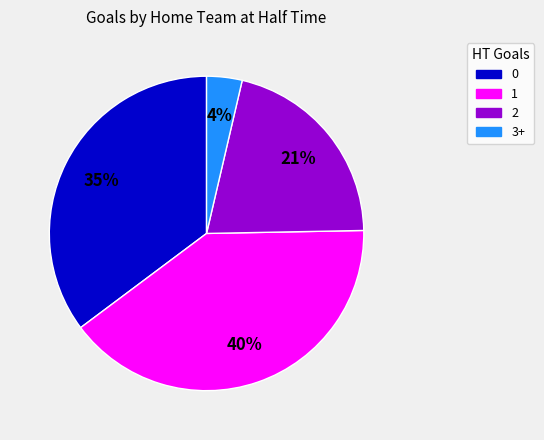

To the nearest percent, what is the average slice percentage?

25%